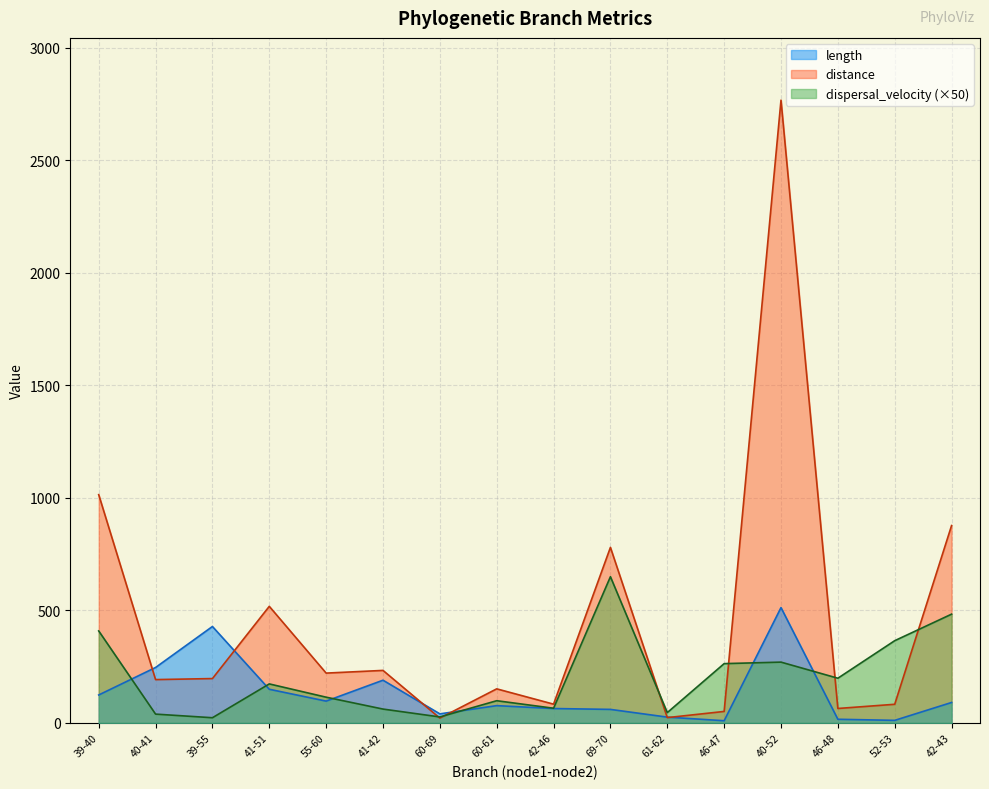

Reading left to right, what are all the values shown in this chart?

length: 124.1	246.2	428.3	149.5	96.8	189.7	40.2	76.7	63.9	60.0	25.7	9.7	512.3	16.1	11.3	90.7
distance: 1014.1	192.4	197.0	517.9	221.3	233.2	21.3	151.3	83.3	779.8	23.5	50.9	2766.5	64.1	82.7	876.7
dispersal_velocity: 408.6	39.1	23.0	173.2	114.3	61.5	26.5	98.6	65.2	649.5	45.8	263.3	270.0	198.5	365.3	483.1